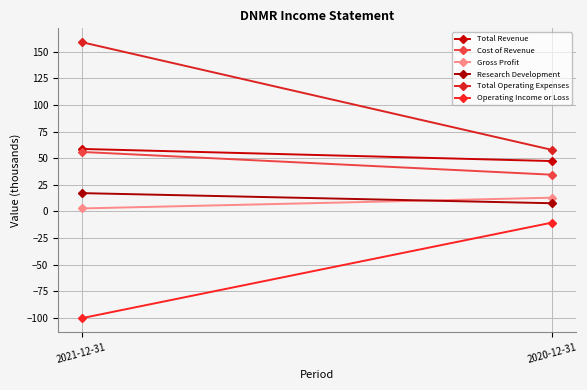

Which series changed the most between 2021-12-31 and 2020-12-31?

Total Operating Expenses